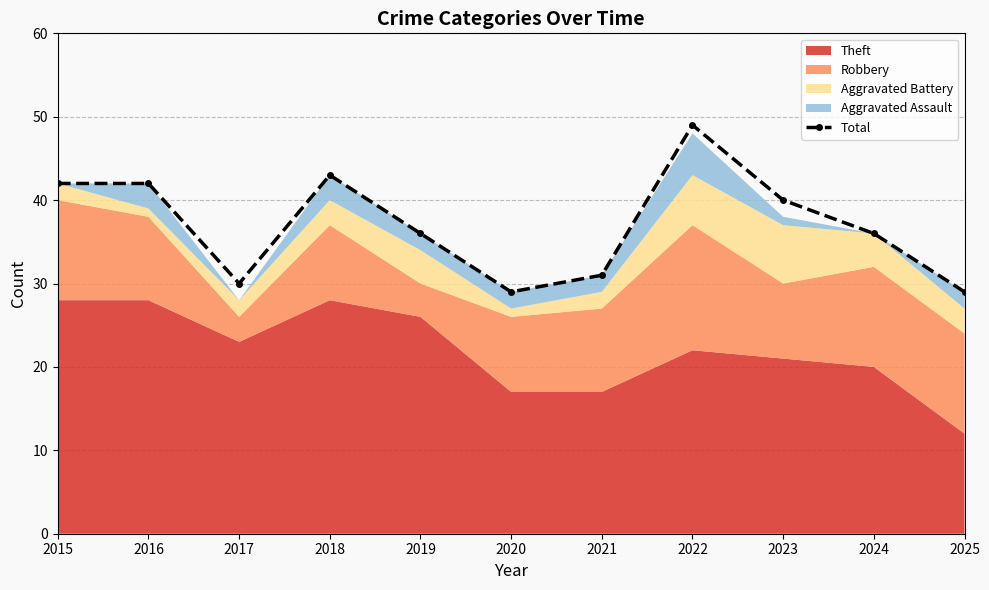

List the labels in order of value, smallest first.

2020, 2025, 2017, 2021, 2019, 2024, 2023, 2015, 2016, 2018, 2022